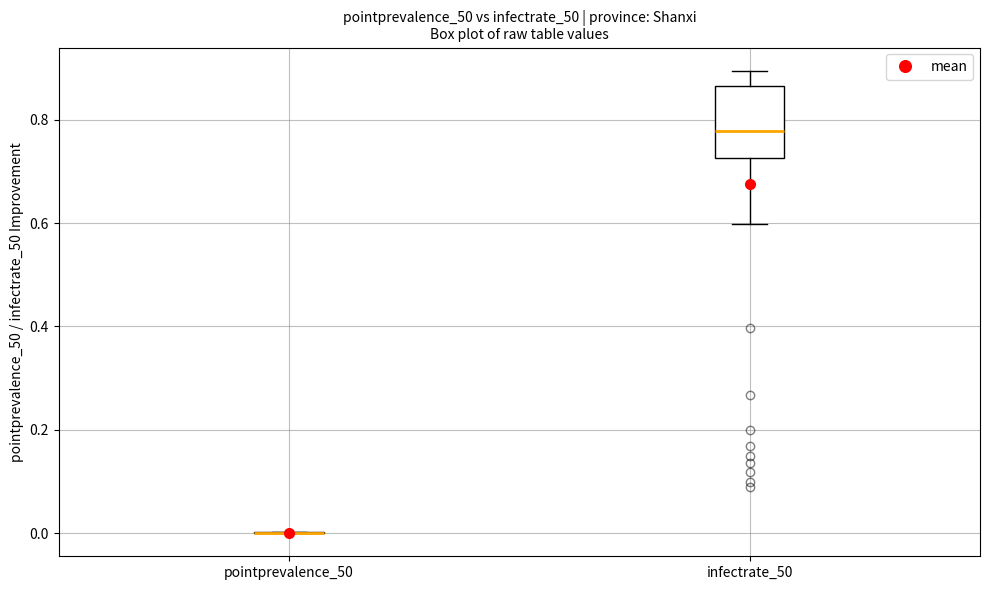

Reading left to right, transcribe this box plot: for each box, give where its median line is, the range the box spans, and where its two whiskers end, as read against the y-axis. The values are not printed on the chart, so give them approximately, as read against the axis.

pointprevalence_50: box collapsed to a line at 0.00, whiskers 0.00 to 0.00
infectrate_50: median 0.78, box 0.72 to 0.86, whiskers 0.60 to 0.90